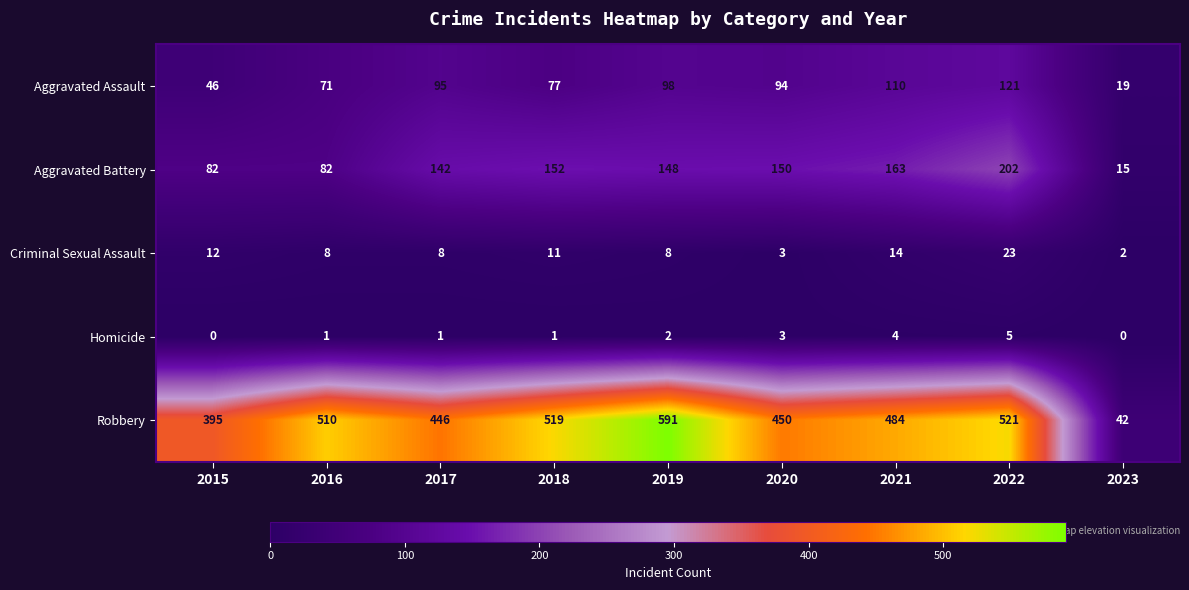

What is the sum of the Robbery values at 2018 and 2019?

1110